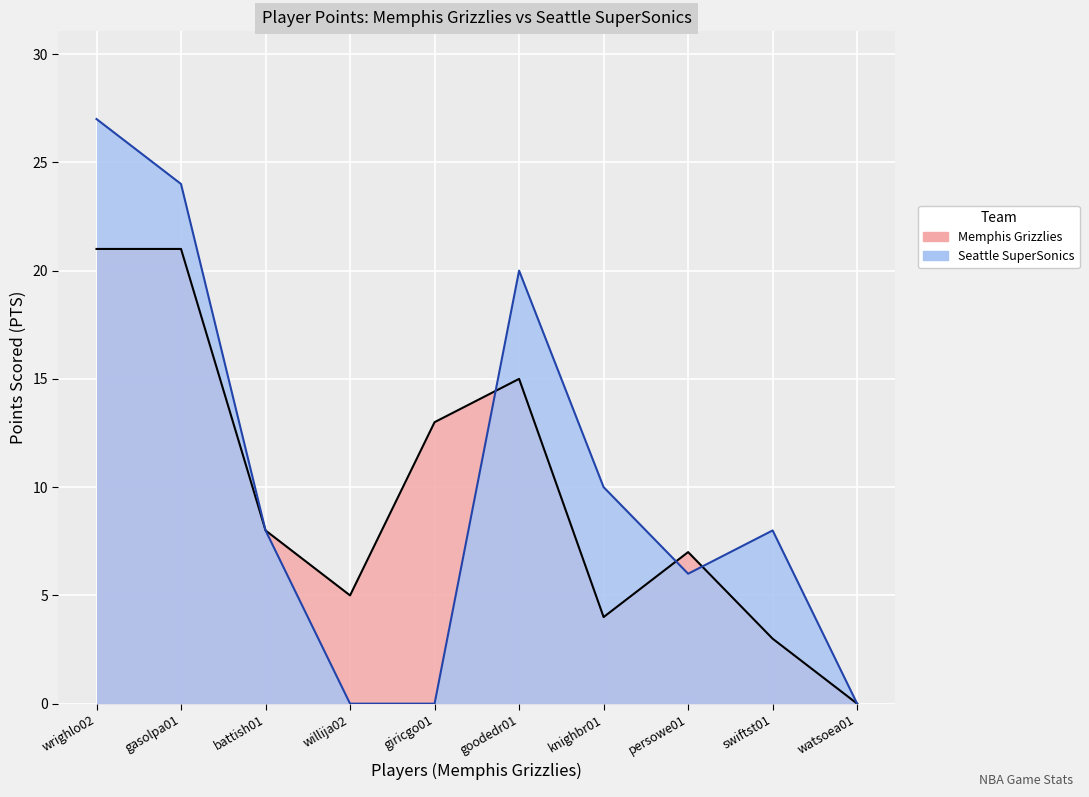

What is the label of the 6th point from the left?

goodedr01